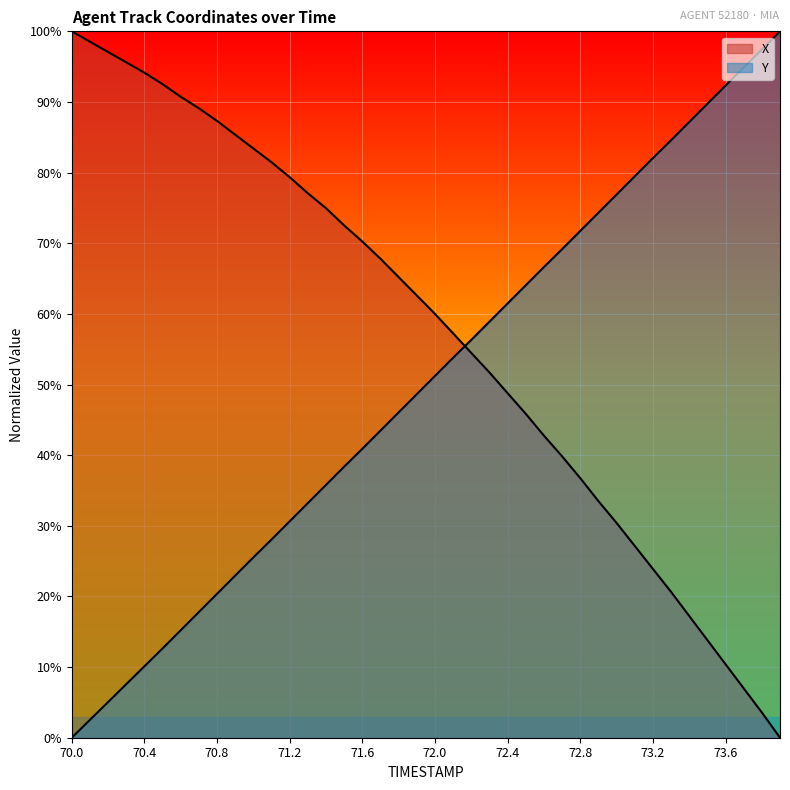

What is the sum of all Y values?

1997.1